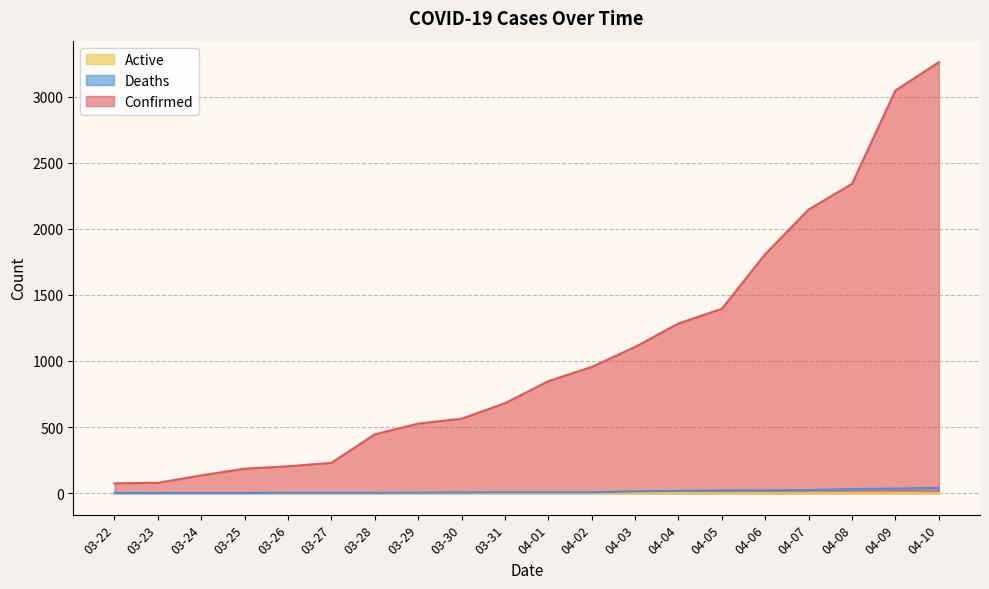

At which label is Deaths closest to 20?

04-05